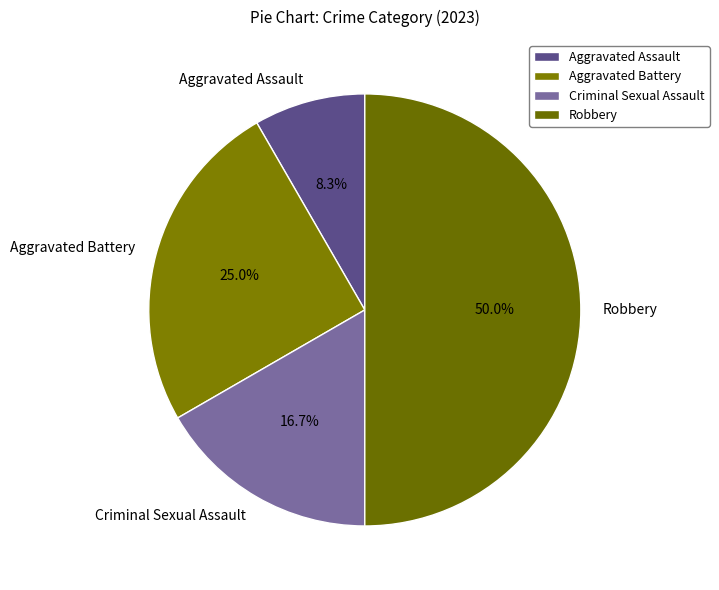

What is the total percentage of Robbery and Aggravated Battery?

75.0%